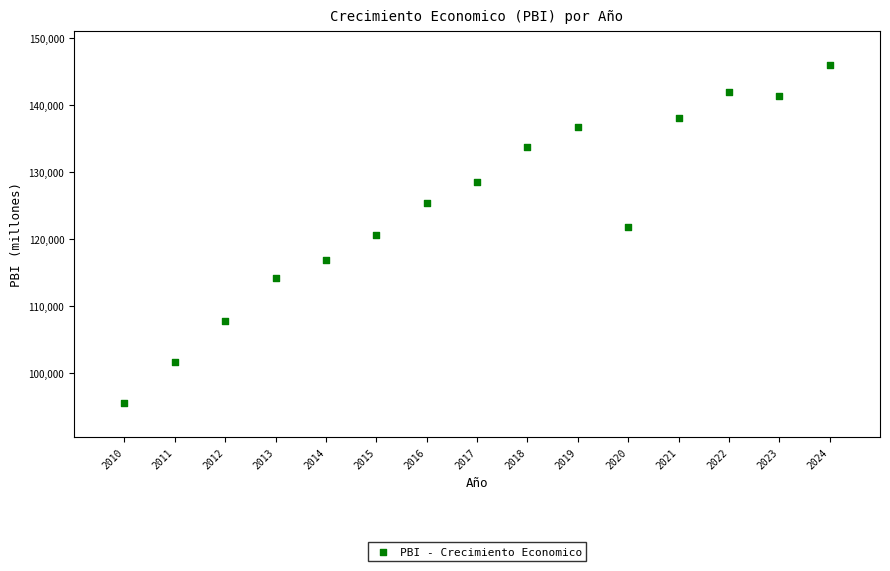

What is the range of X values (max minus min)?

14.0